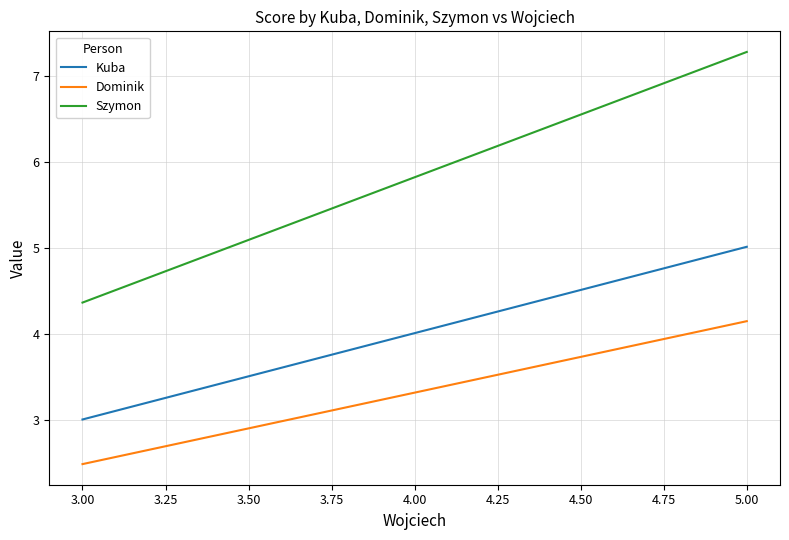

Between 3.00 and 4.50, which series saw the biggest shift?

Szymon